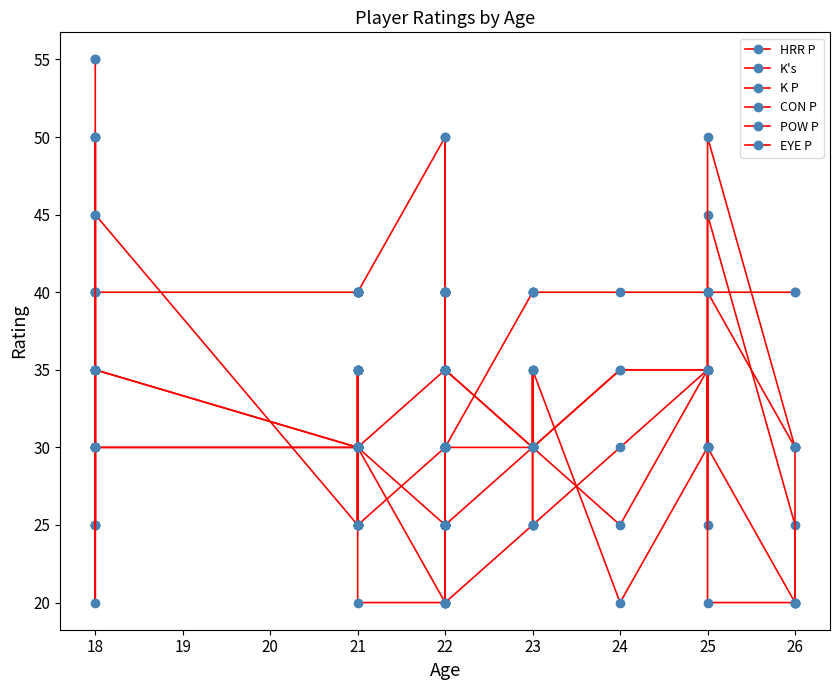

At which label does EYE P first exceed 30?

18